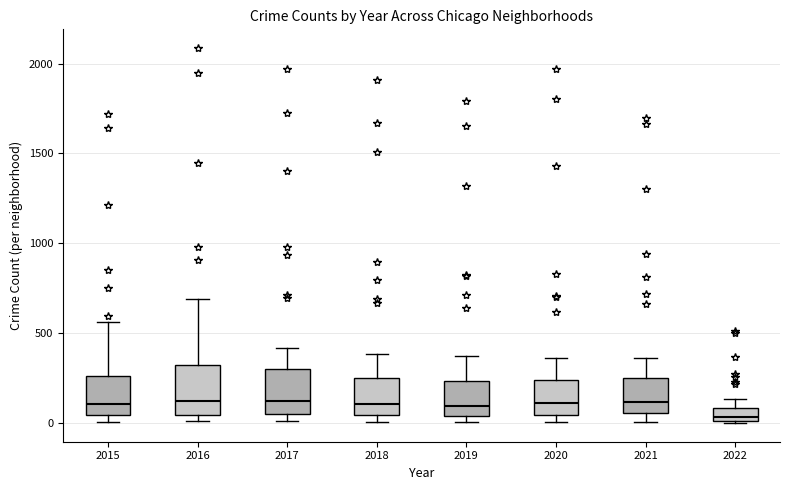

Where is the lower edge of the box at x = 2018 on the y-axis? The values are not printed on the chart, so give them approximately, as read against the axis.

50